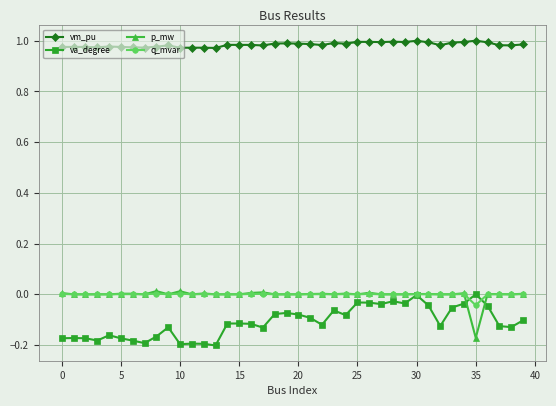

Which series has the largest total across all categories?

vm_pu